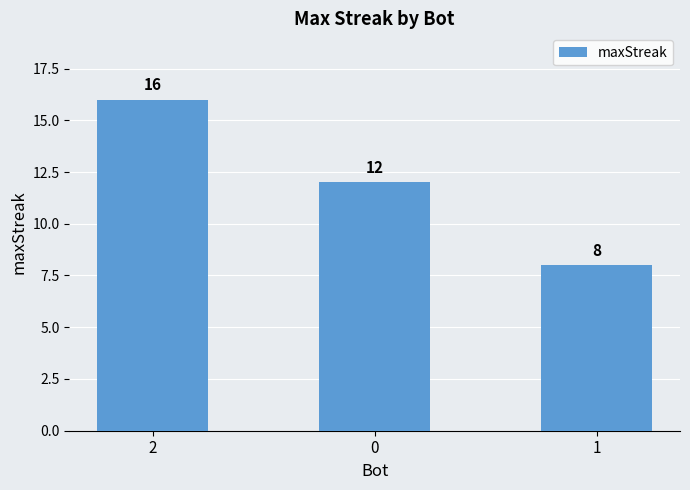

At which category does the chart reach its peak across all series?

2